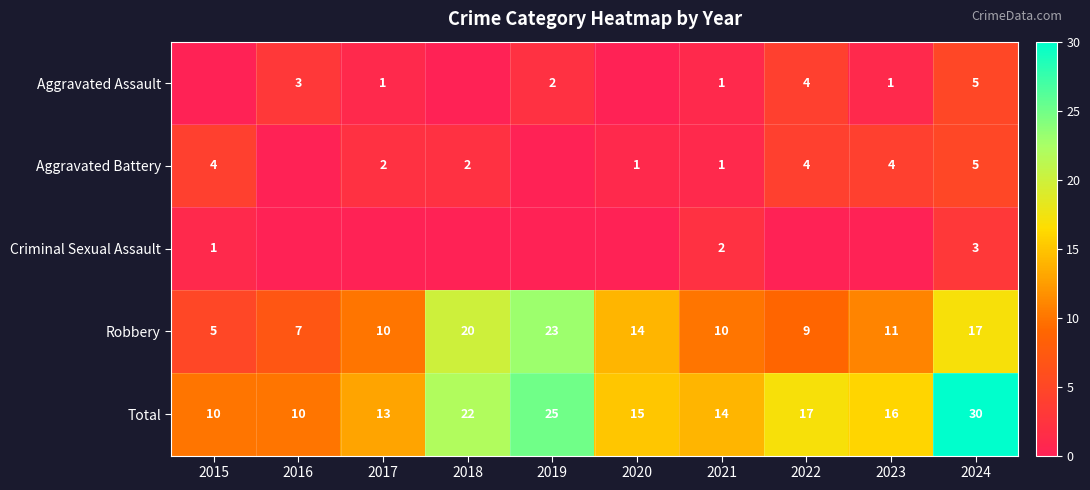

The Total series shows 22 at 2020. True or false?

False